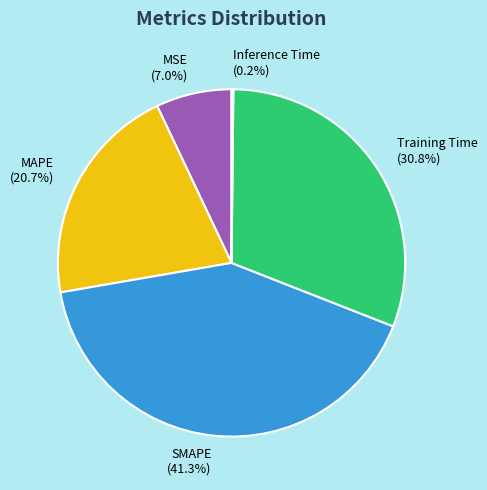

Combined, what portion of the pie is MSE and MAPE?

27.7%